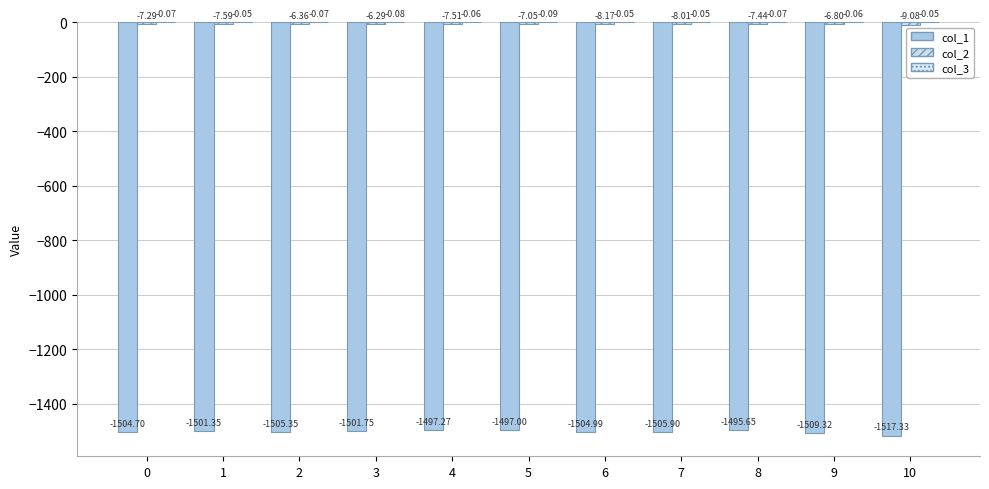

Are the bars grouped side by side (vs. stacked)?

Yes